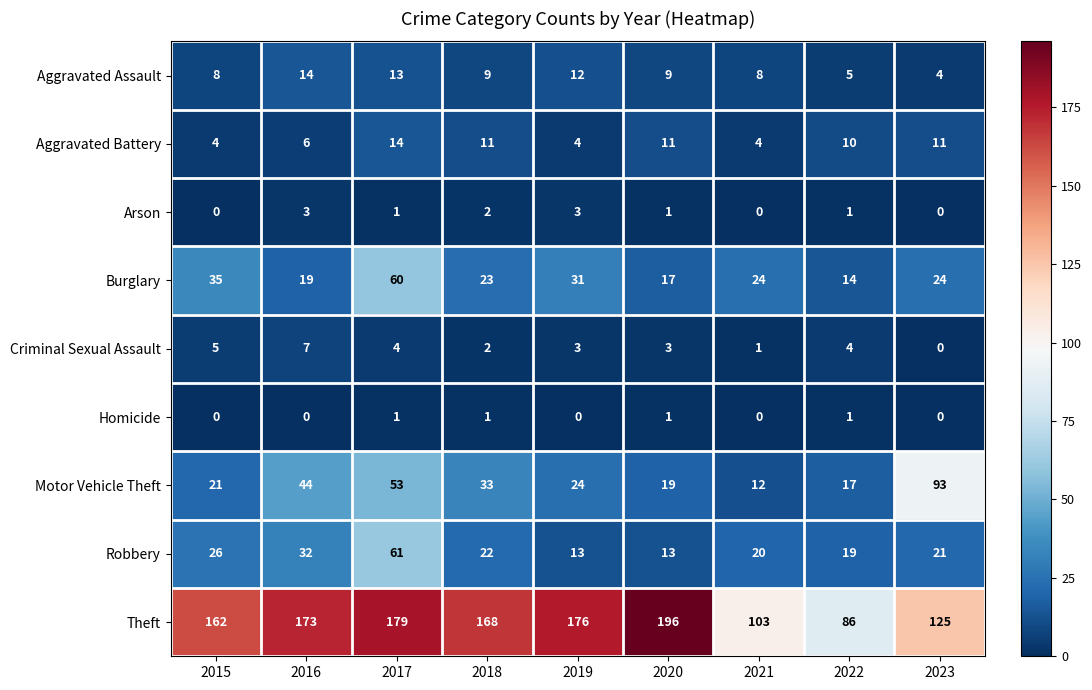

How many Aggravated Assault values are between 8 and 12?

5